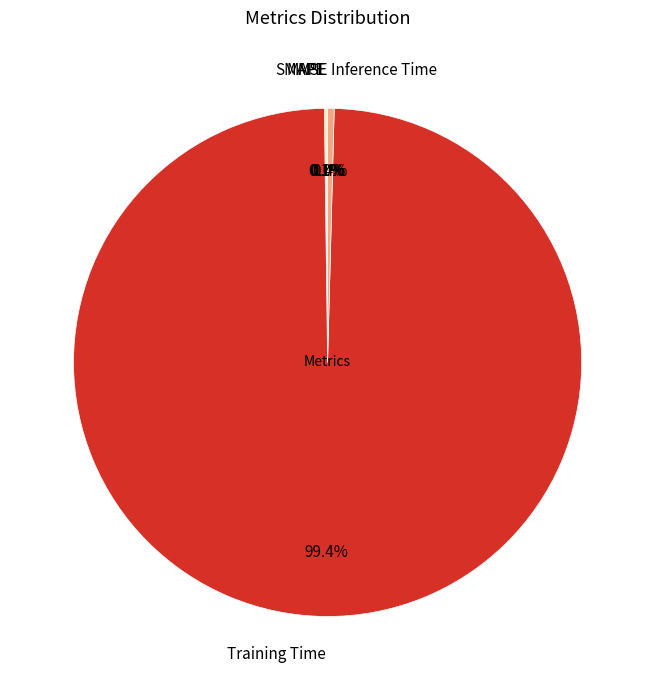

Which slice is the largest?

Training Time